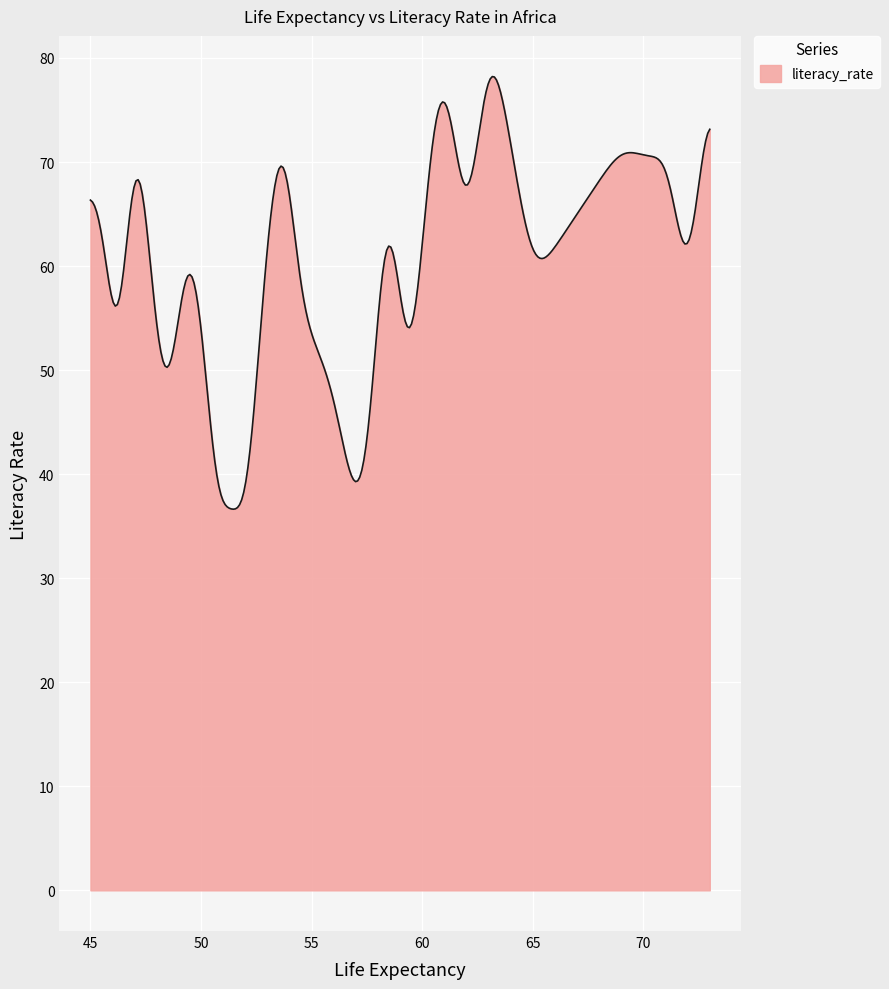

What is the smallest value displayed?

36.6